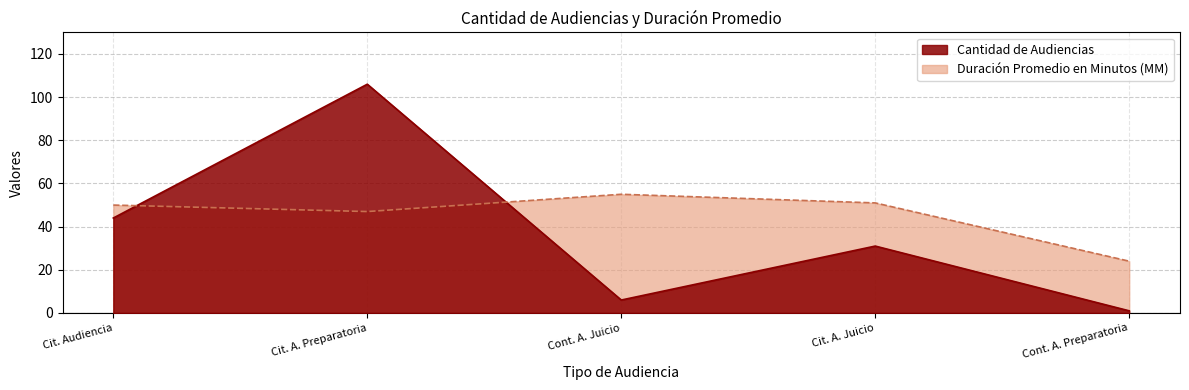

True or false: Duración Promedio en Minutos (MM) has a value of 20 at Cit. Audiencia.

False